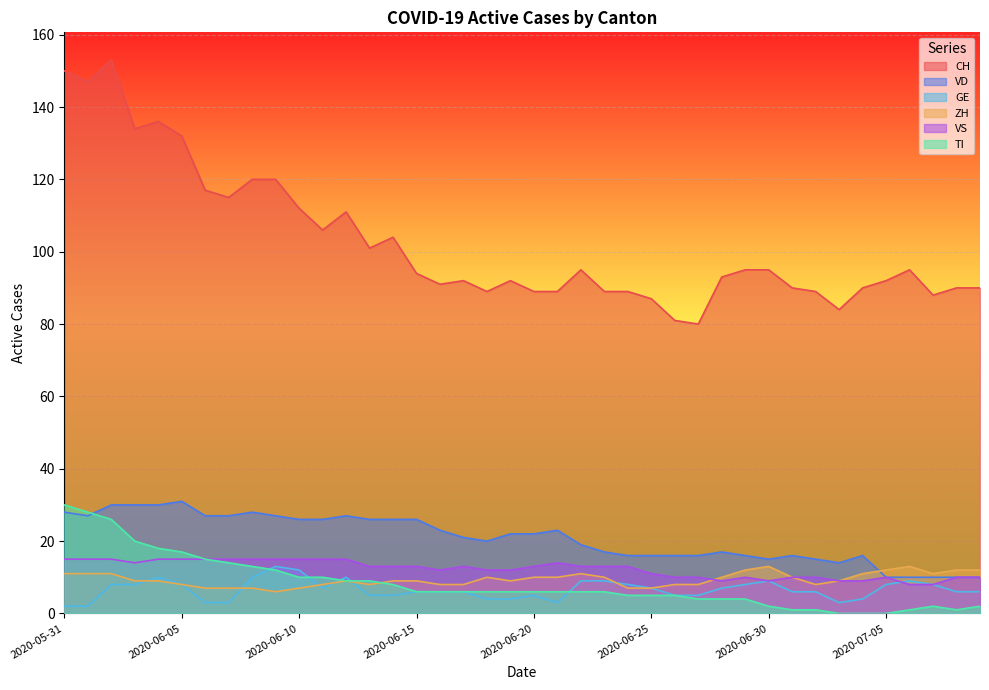

The value of VD at 2020-07-09 is 10. True or false?

True